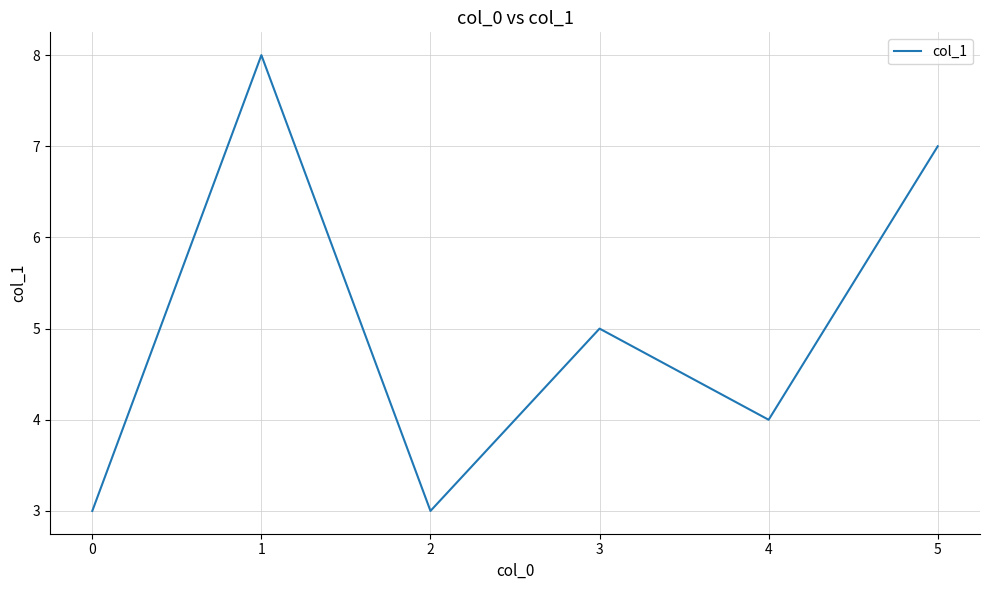

What is the greatest value displayed?

8